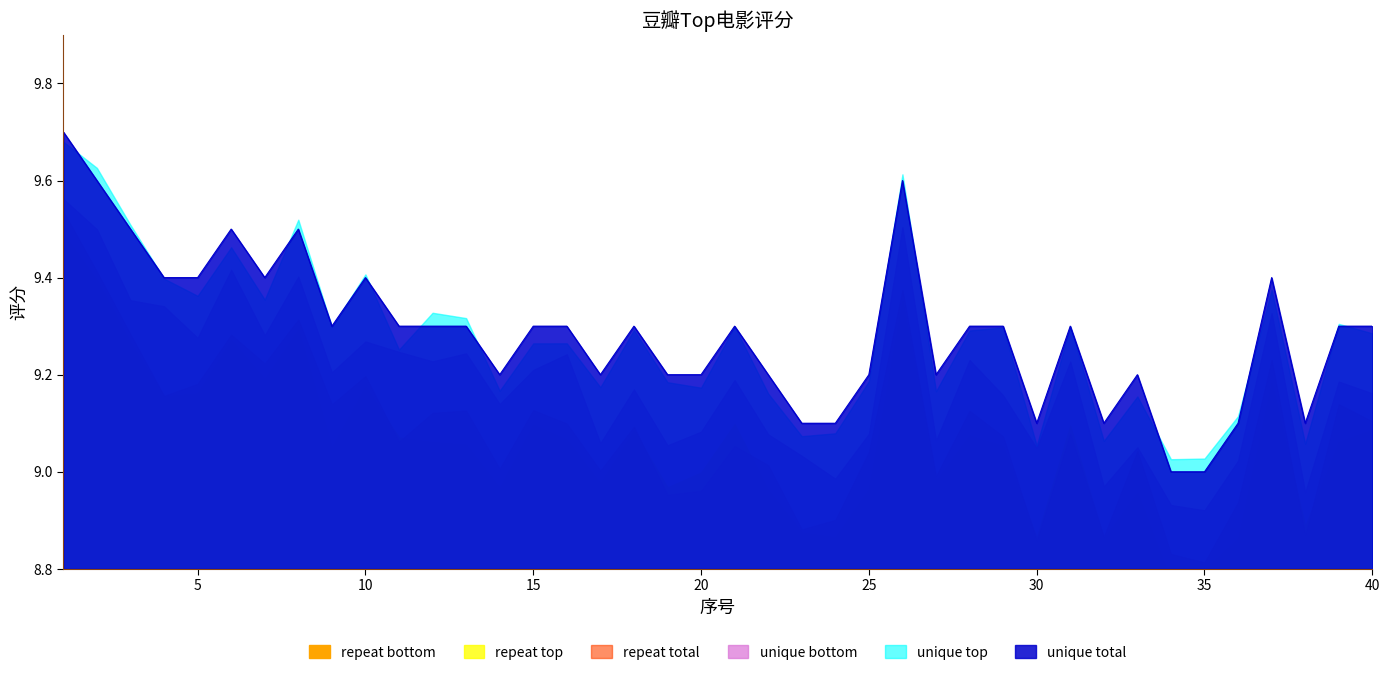

Reading left to right, extract all data points from this chart.

1=9.7	2=9.6	3=9.5	4=9.4	5=9.4	6=9.5	7=9.4	8=9.5	9=9.3	10=9.4	11=9.3	12=9.3	13=9.3	14=9.2	15=9.3	16=9.3	17=9.2	18=9.3	19=9.2	20=9.2	21=9.3	22=9.2	23=9.1	24=9.1	25=9.2	26=9.6	27=9.2	28=9.3	29=9.3	30=9.1	31=9.3	32=9.1	33=9.2	34=9.0	35=9.0	36=9.1	37=9.4	38=9.1	39=9.3	40=9.3